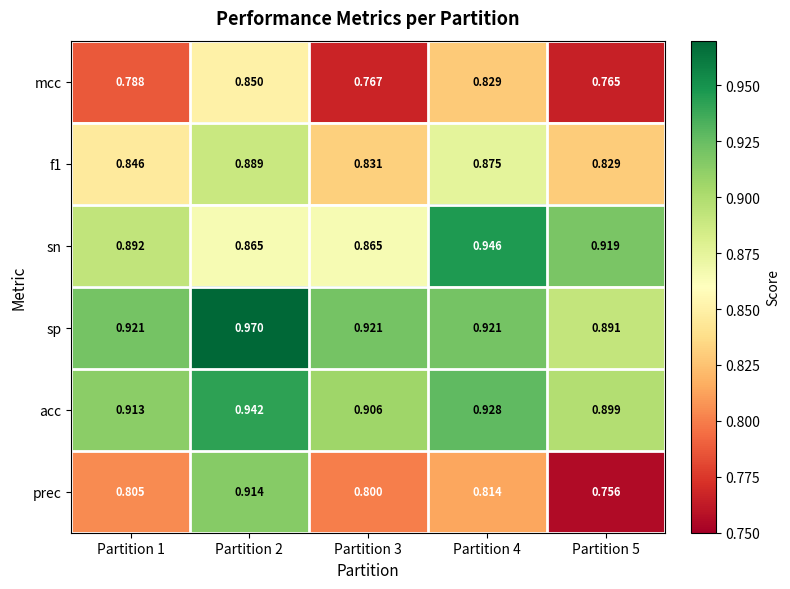

Is the value of sn at Partition 4 greater than the value of prec at Partition 1?

Yes